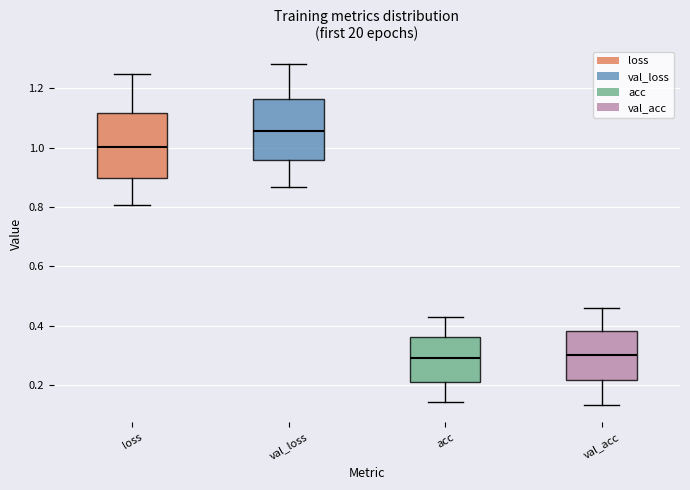

Reading left to right, read every box against the y-axis: the position of its median line, the range the box covers, and the ends of its whiskers. The values are not printed on the chart, so give them approximately, as read against the axis.

loss: median 1.00, box 0.90 to 1.12, whiskers 0.80 to 1.24
val_loss: median 1.06, box 0.96 to 1.16, whiskers 0.86 to 1.28
acc: median 0.30, box 0.22 to 0.36, whiskers 0.14 to 0.42
val_acc: median 0.30, box 0.22 to 0.38, whiskers 0.14 to 0.46